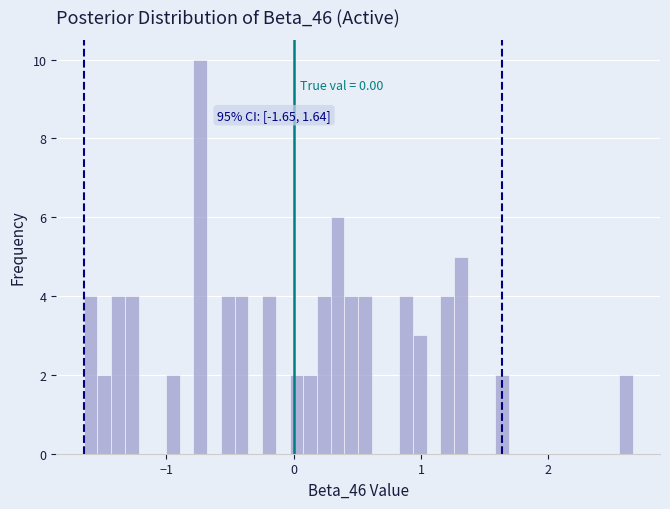

Read against the x-axis, roughly where is the centre of the tallest bar?

-0.7